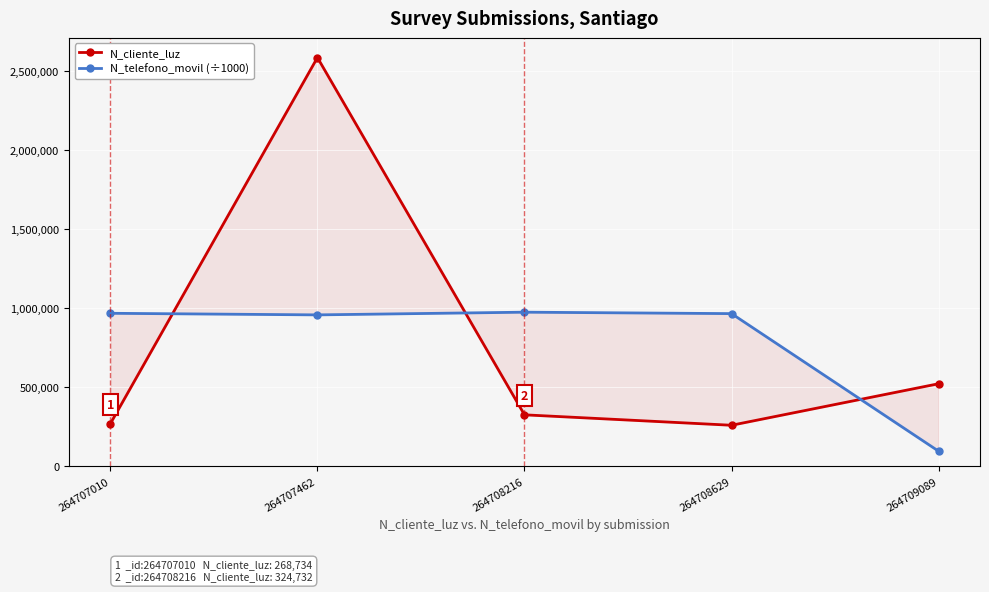

Rank the series at 264707462 from lowest to highest value.

N_telefono_movil (÷1000), N_cliente_luz